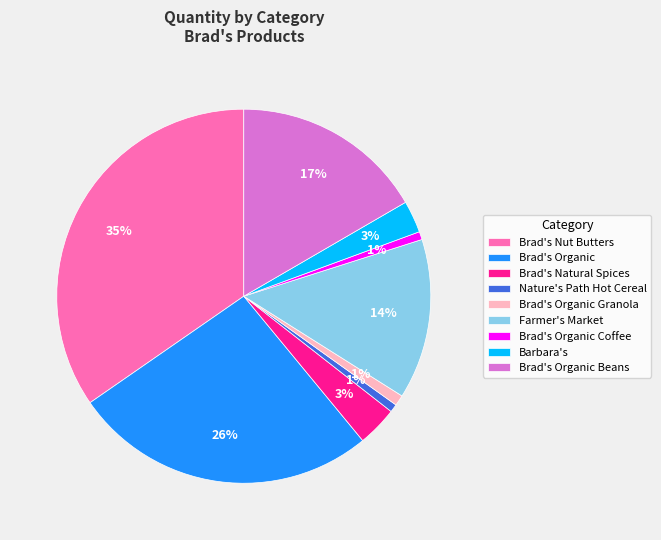

True or false: Brad's Organic Granola accounts for 1% of the total.

True